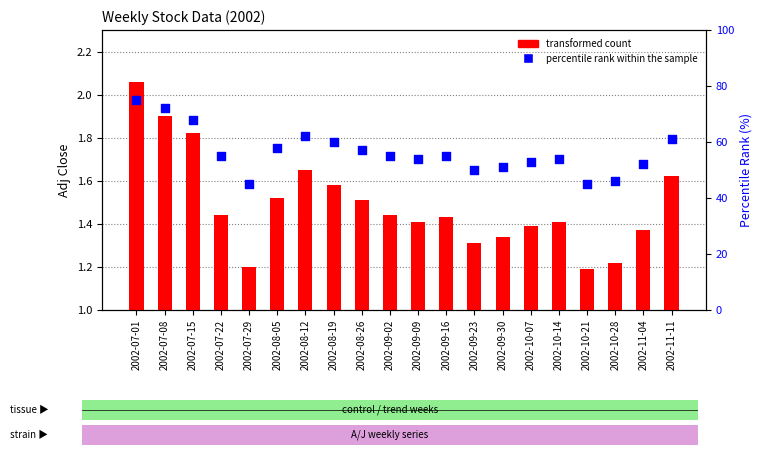

Which series contains the highest Y value?

percentile rank within the sample